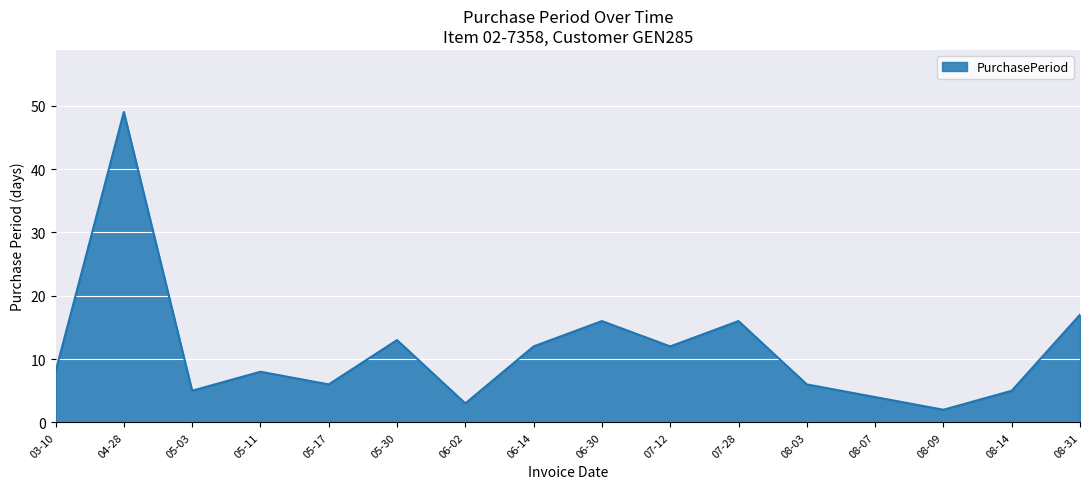

What is the difference between the maximum and minimum values?

47